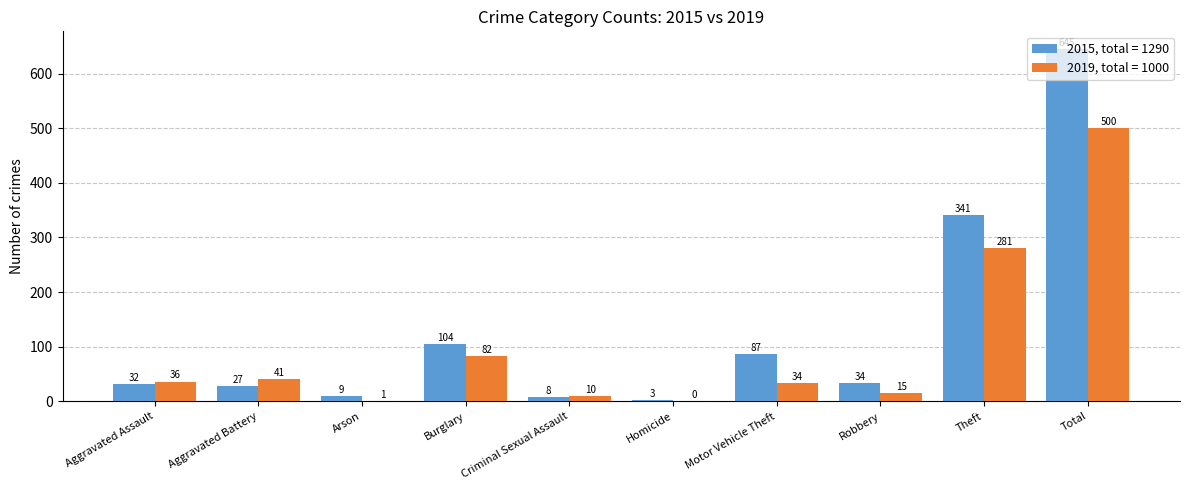

Which label corresponds to the largest value in the chart?

Total